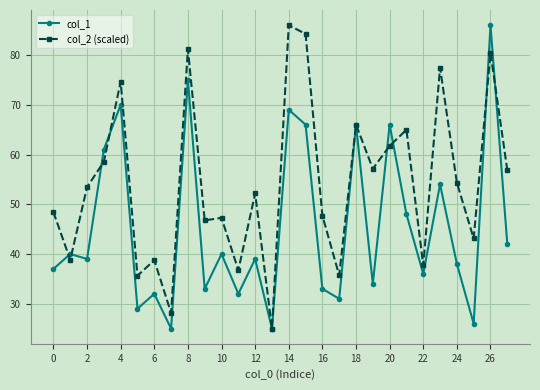

Which series has the largest total across all categories?

col_2 (scaled)